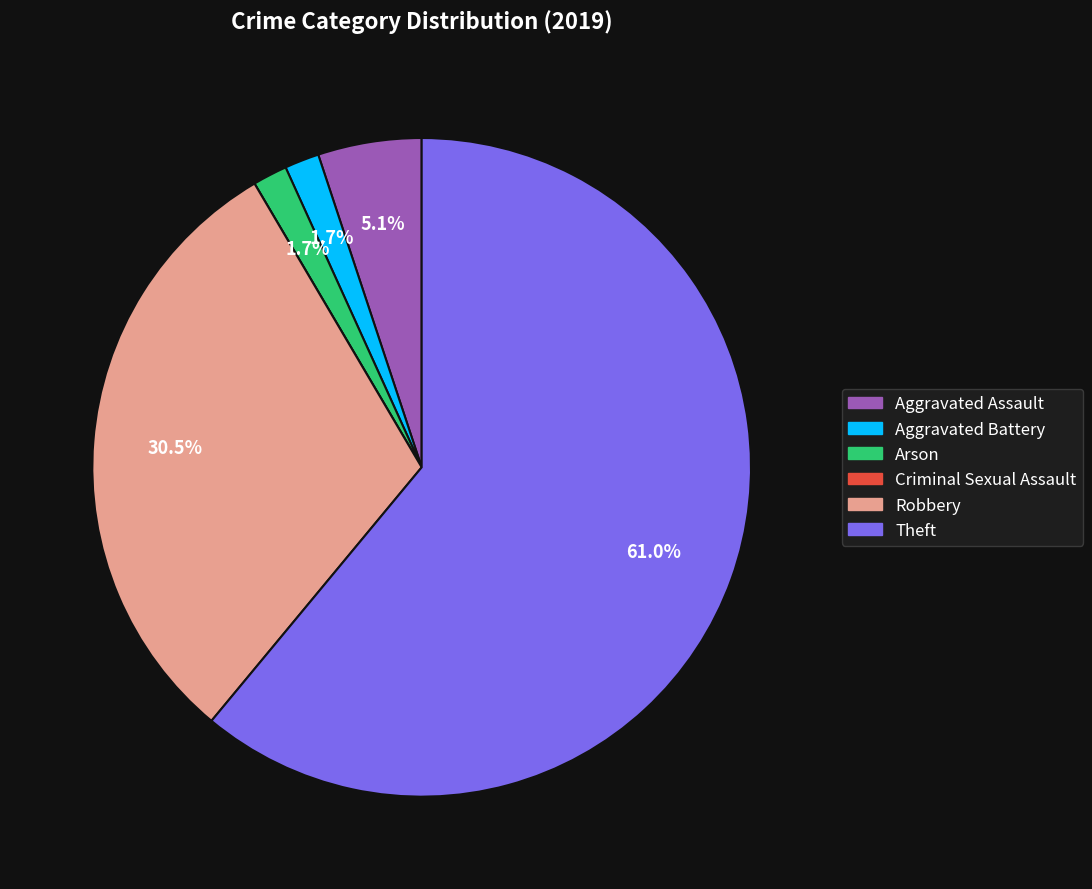

Which category has the biggest portion of the pie?

Theft